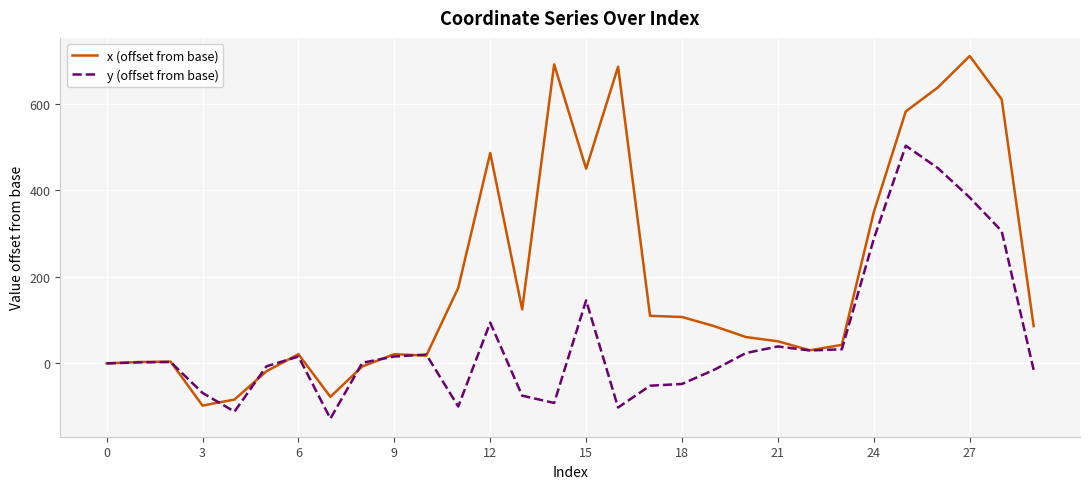

How many values in the x (offset from base) series exceed 86?

15